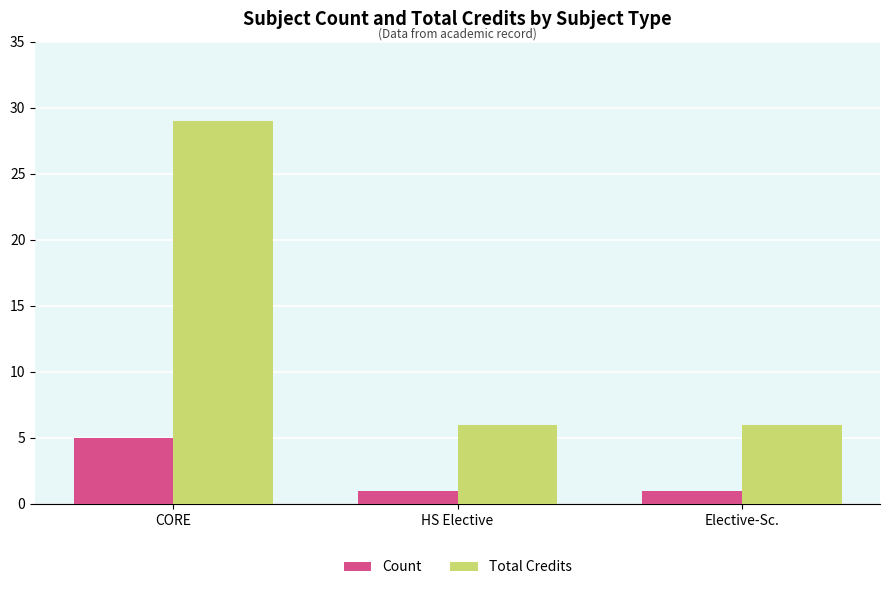

Which series has the widest spread of values?

Total Credits